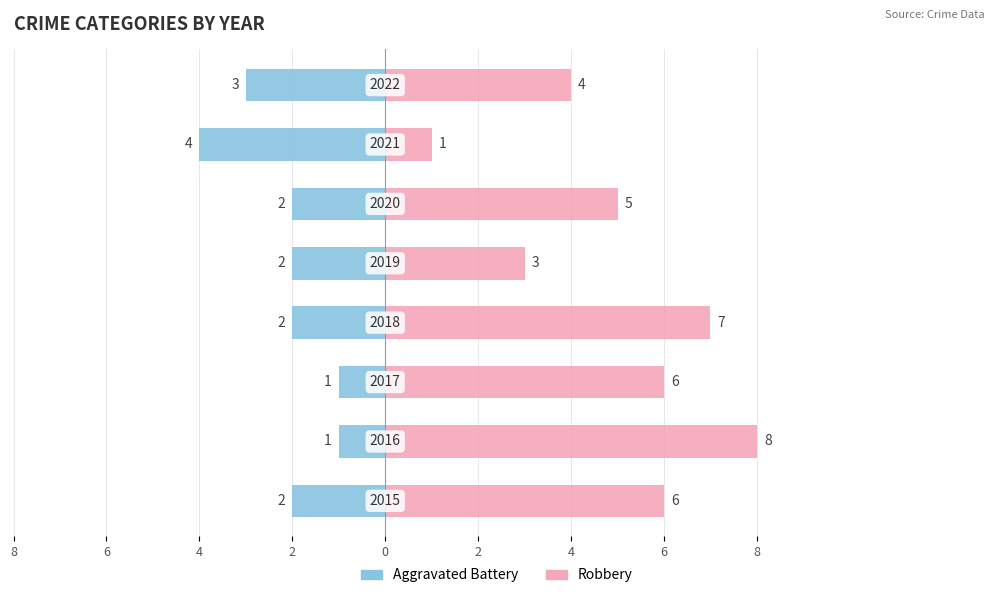

What is the difference between the maximum and minimum values in the Aggravated Battery series?

3